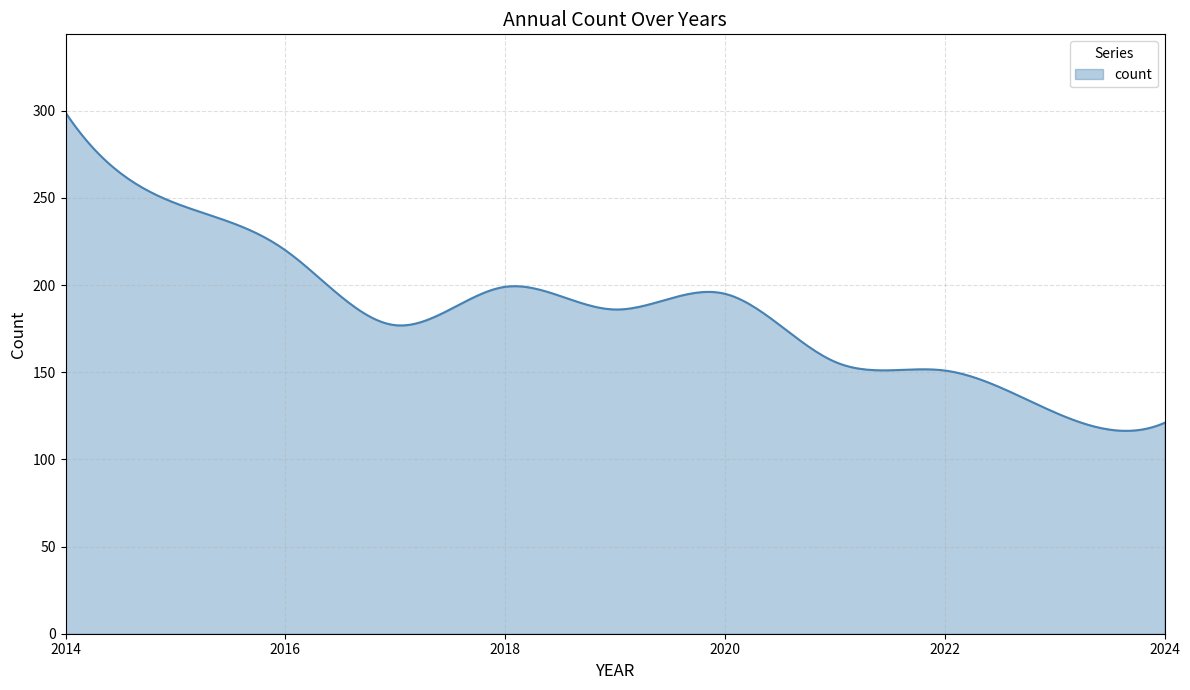

What is the minimum value shown in the chart?

116.4